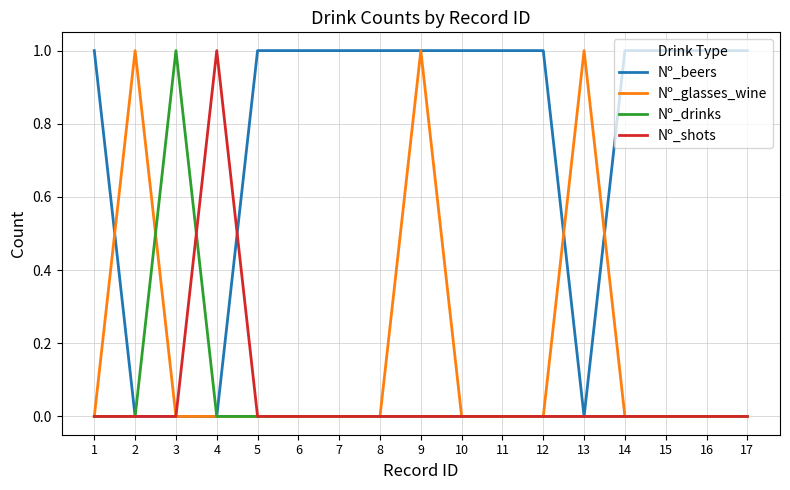

At how many categories does at least one series exceed 0?

17